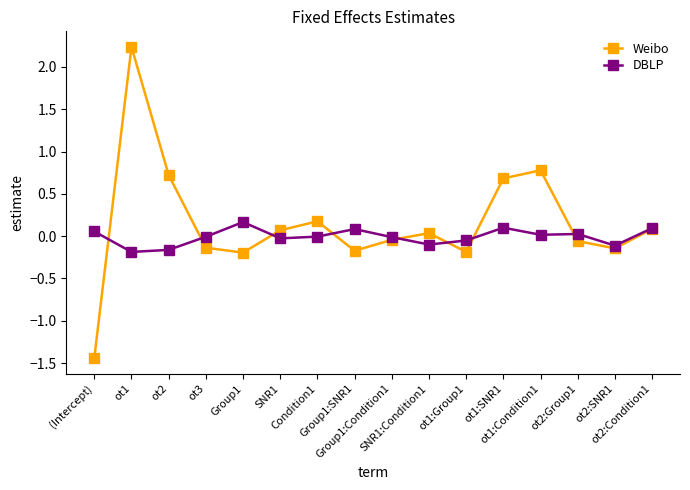

What is the label of the 7th point from the right?

SNR1:Condition1